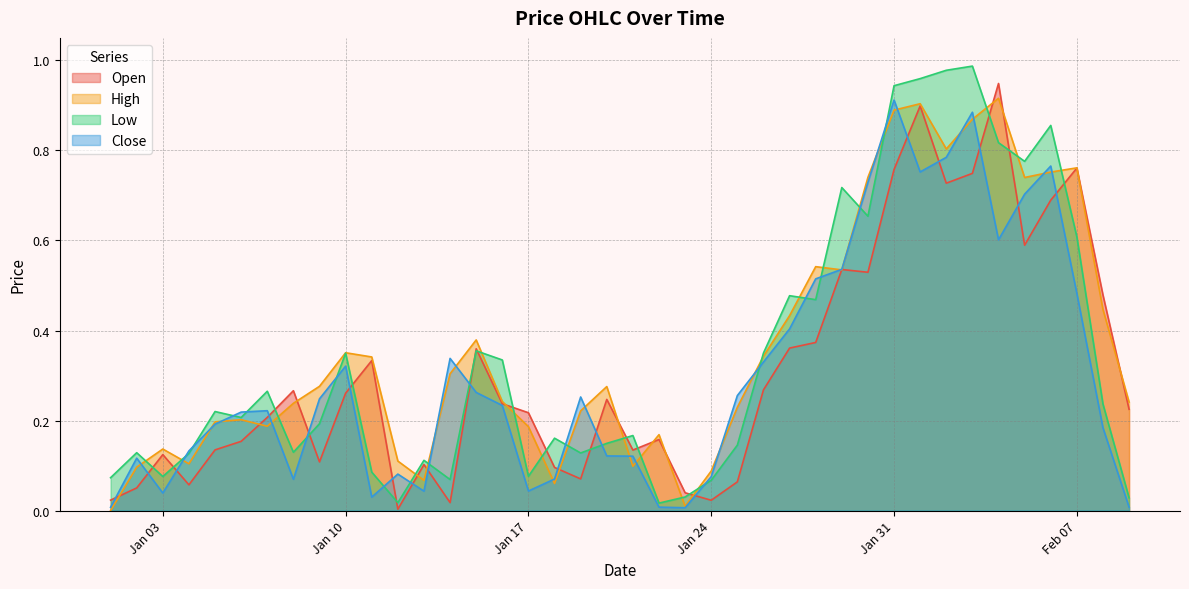

How many lines are shown in the chart?

4